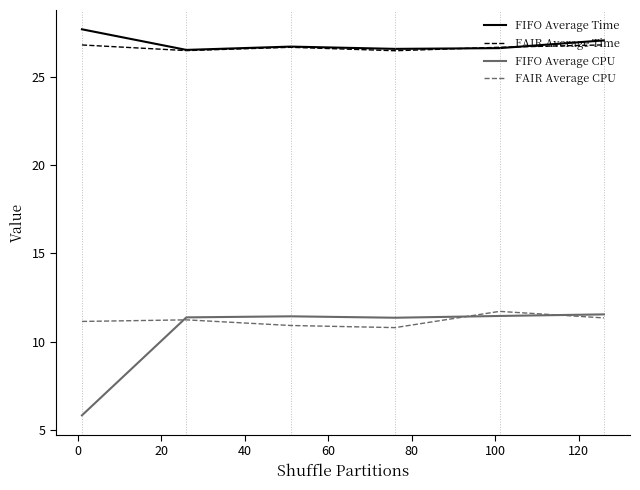

Which series has the largest range (max minus min)?

FIFO Average CPU